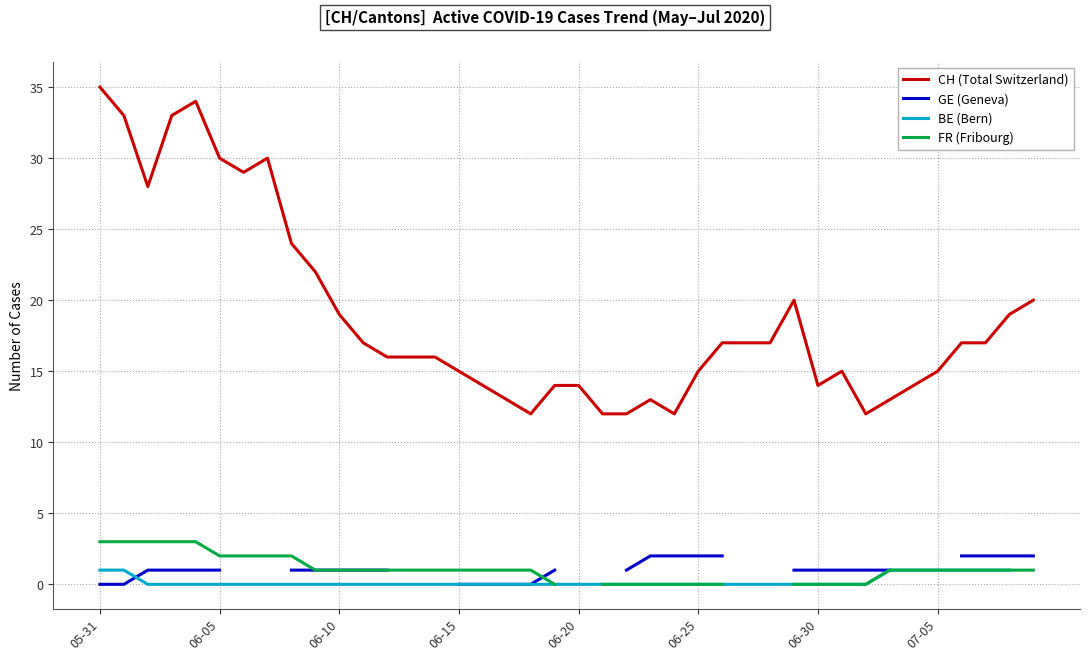

What is the maximum value shown in the chart?

35.0